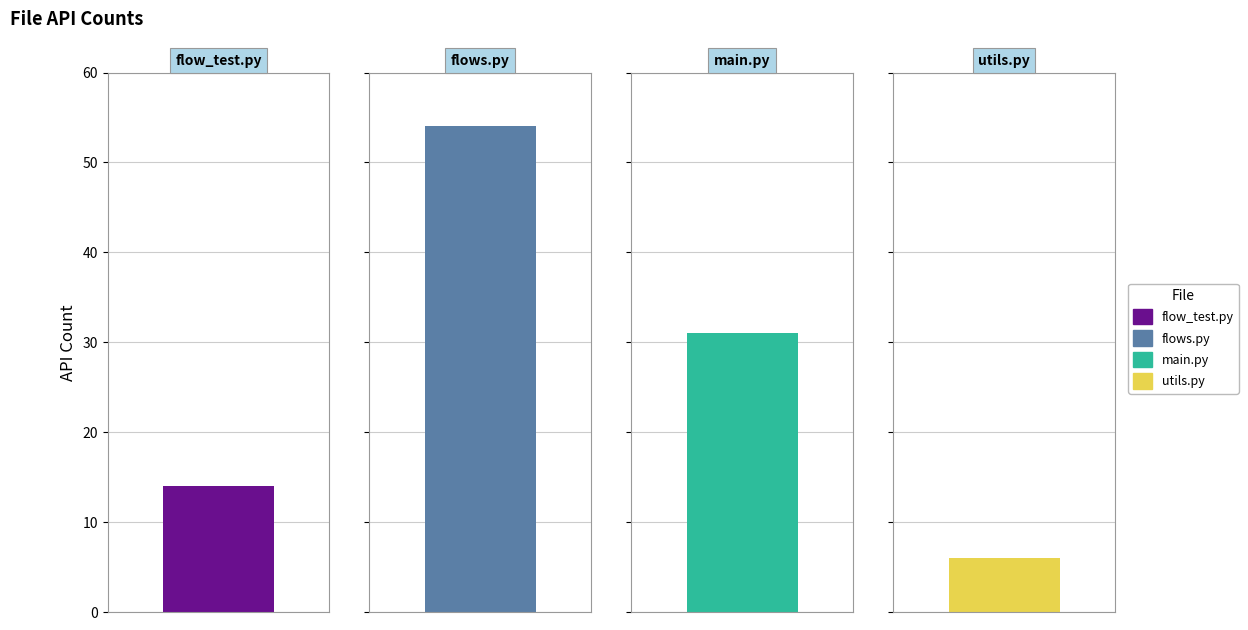

How many data points are less than 31?

2